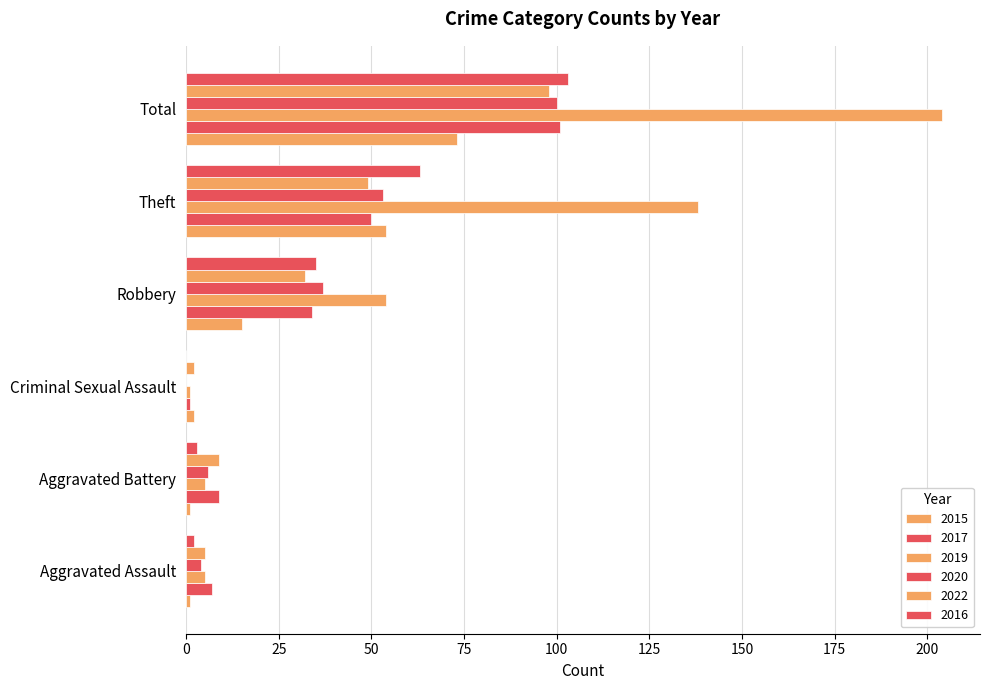

Count the number of categories in the chart.

6